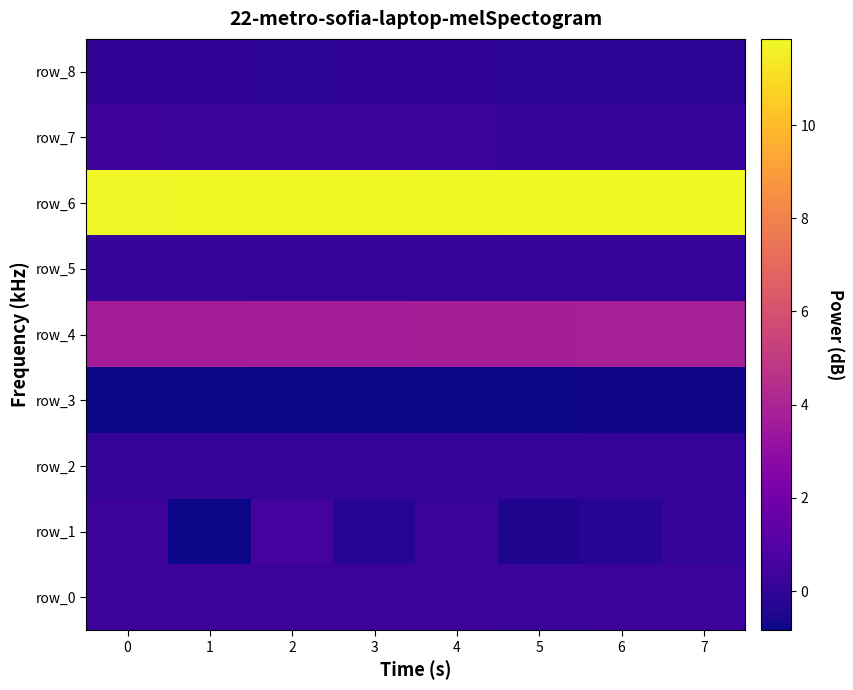

The value of row_4 at 2 is 3.7. True or false?

True